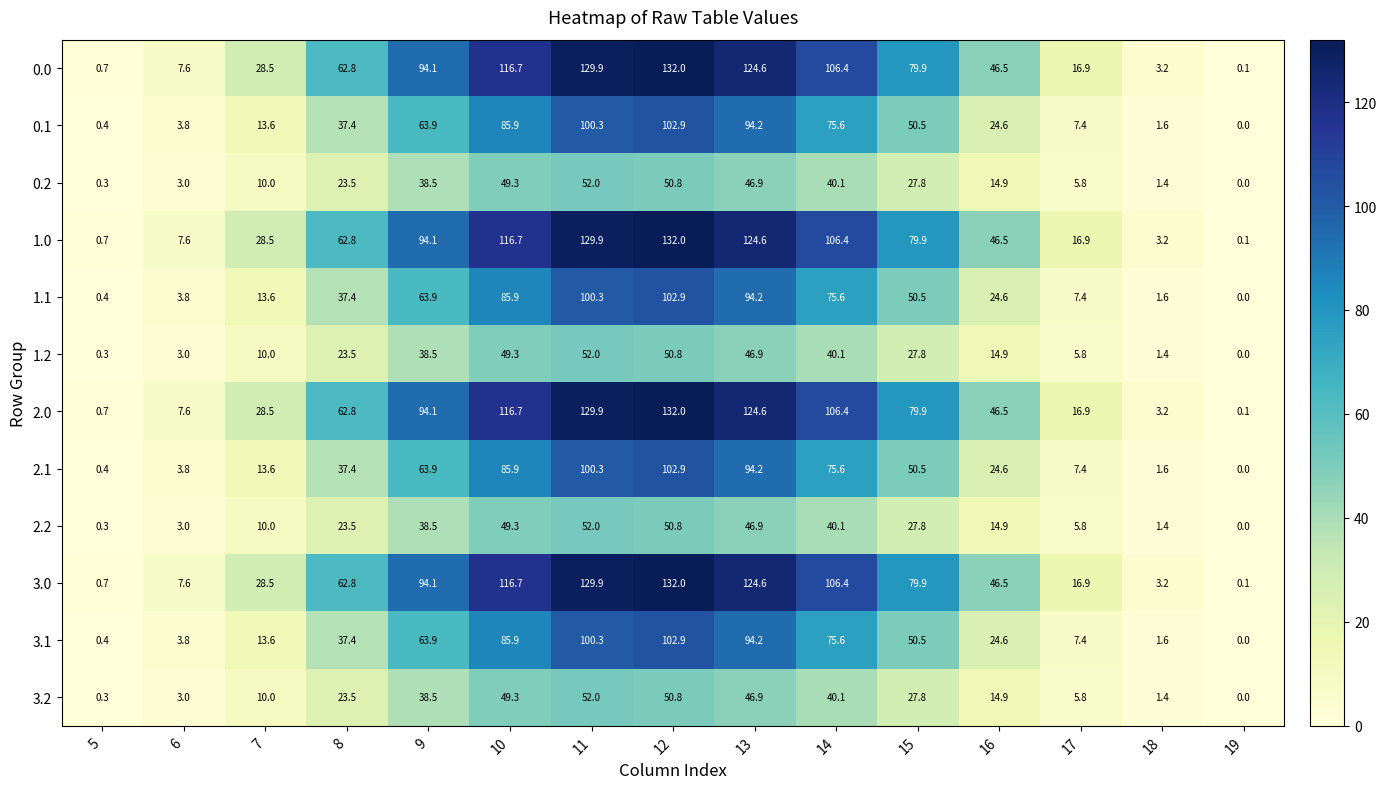

What is the difference between the second highest and minimum values in the 1.0 series?

129.8